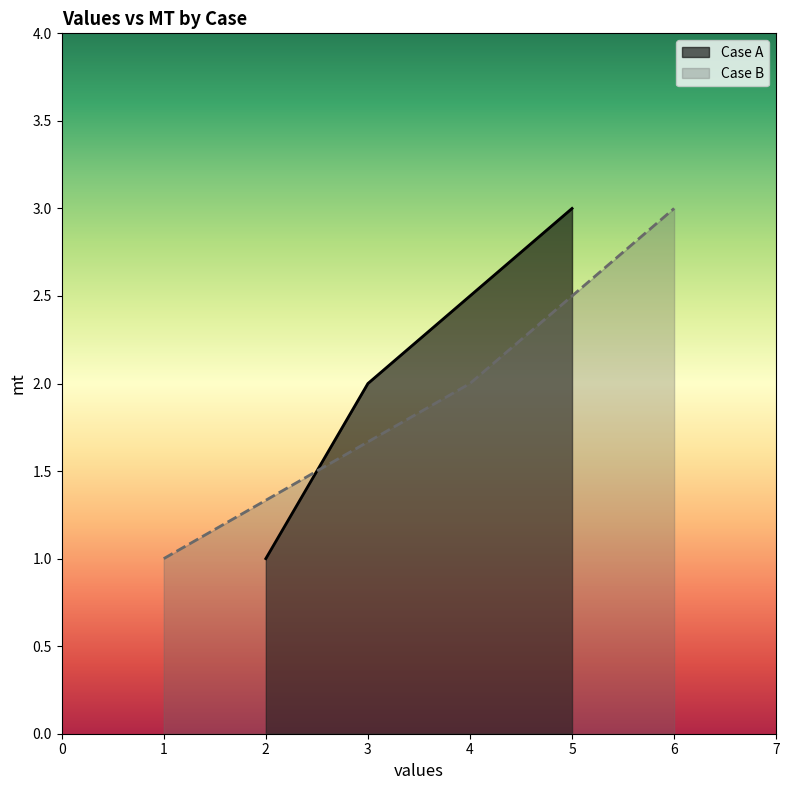

How many data points in Case A are less than 2?

1